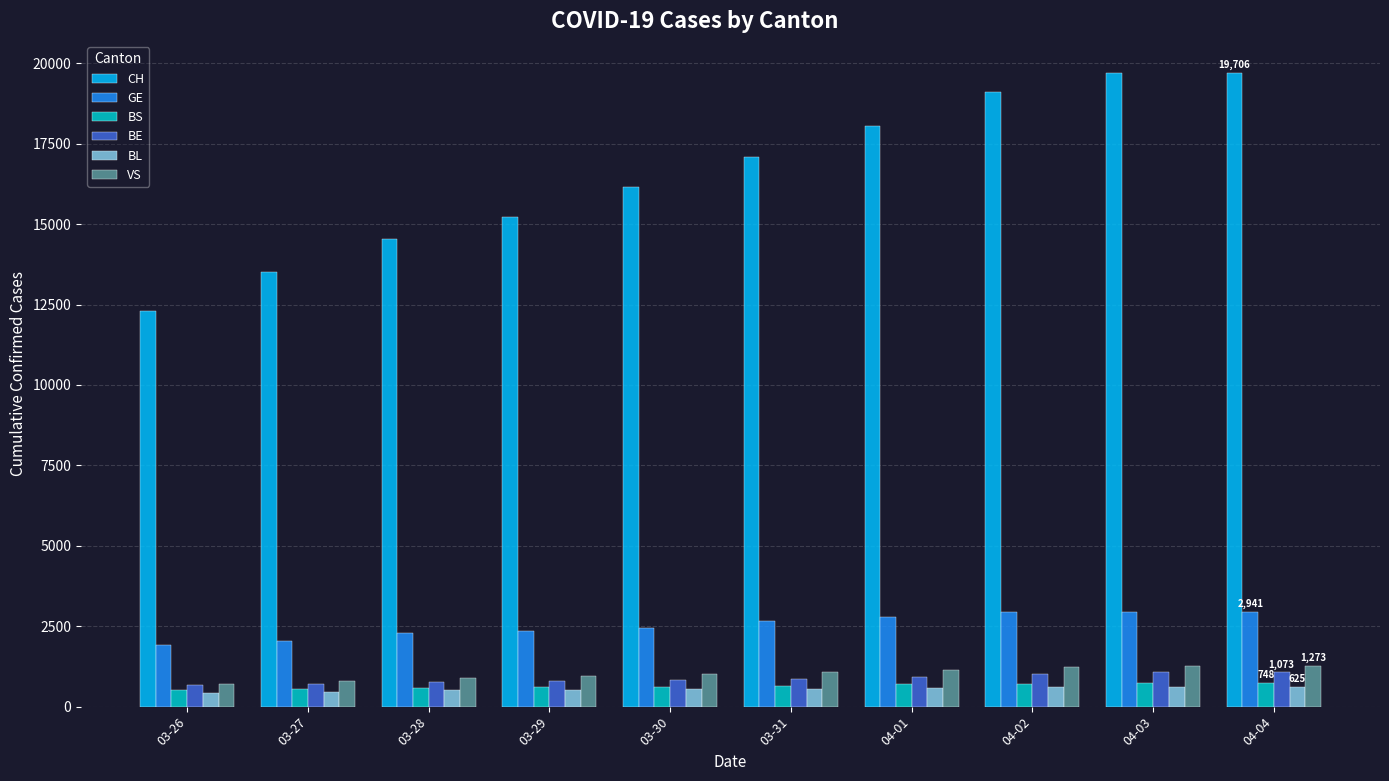

What is the difference between the maximum and minimum values in the GE series?

1039